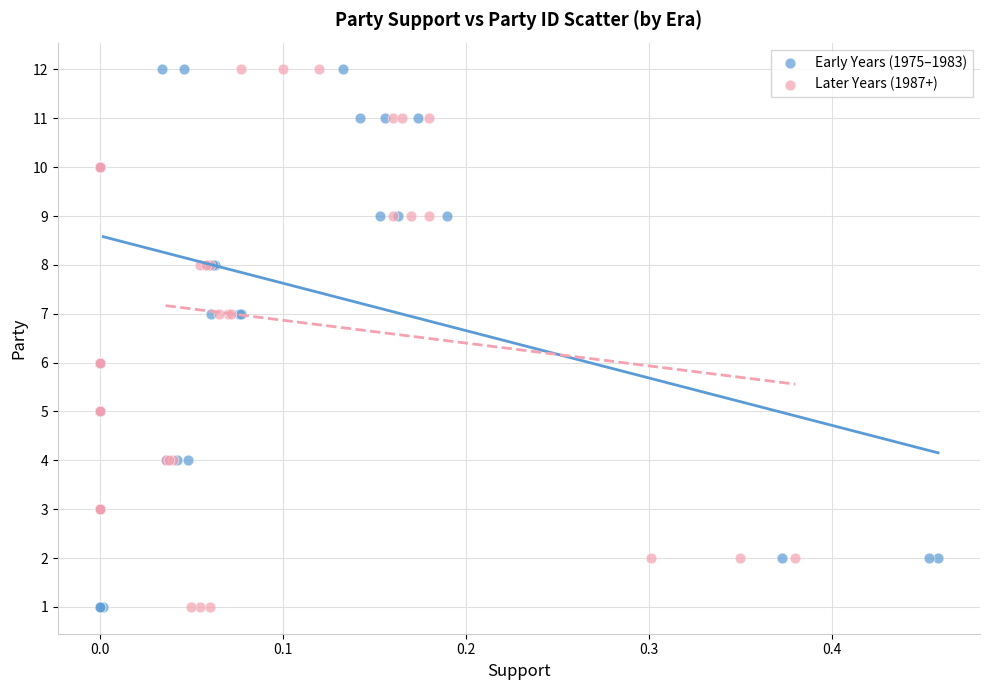

What are all the series names shown in the legend?

Early Years (1975–1983), Later Years (1987+)